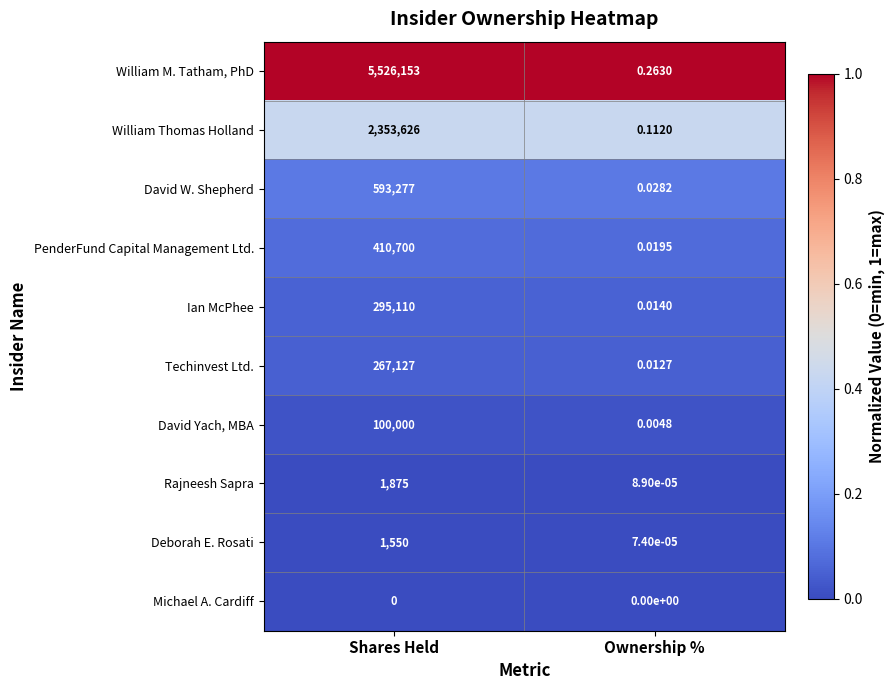

At how many categories does at least one series exceed 0?

2